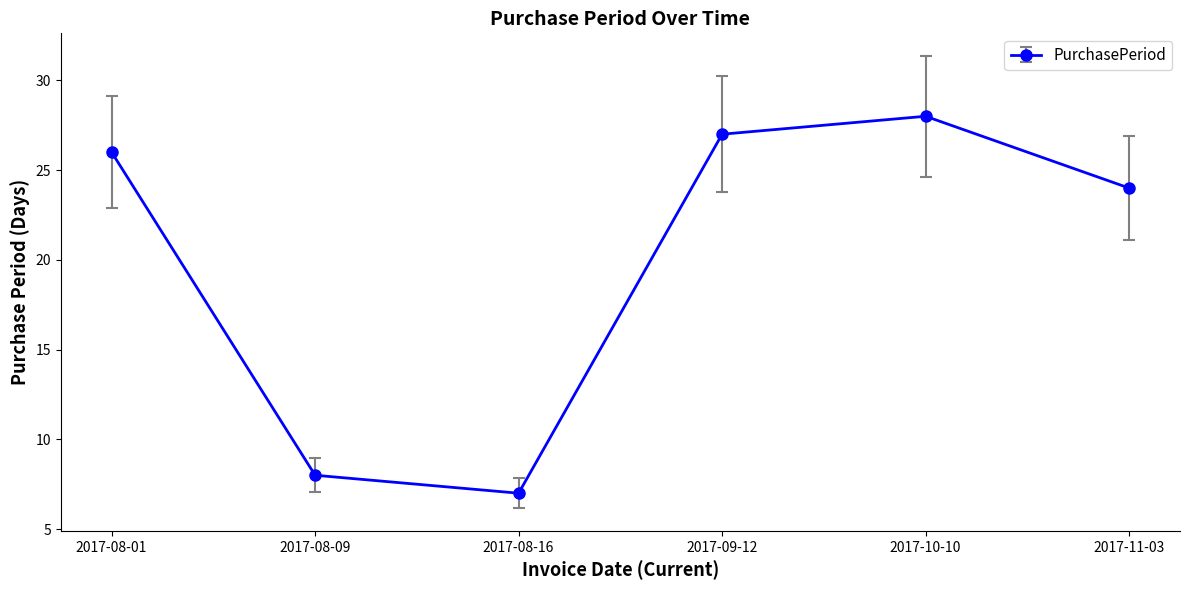

Count the number of categories in the chart.

6